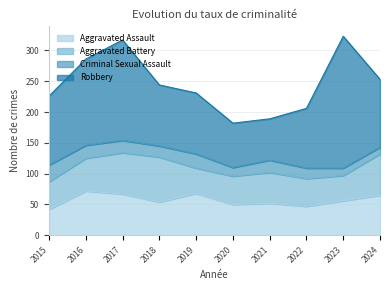

What are all the series names shown in the legend?

Aggravated Assault, Aggravated Battery, Criminal Sexual Assault, Robbery